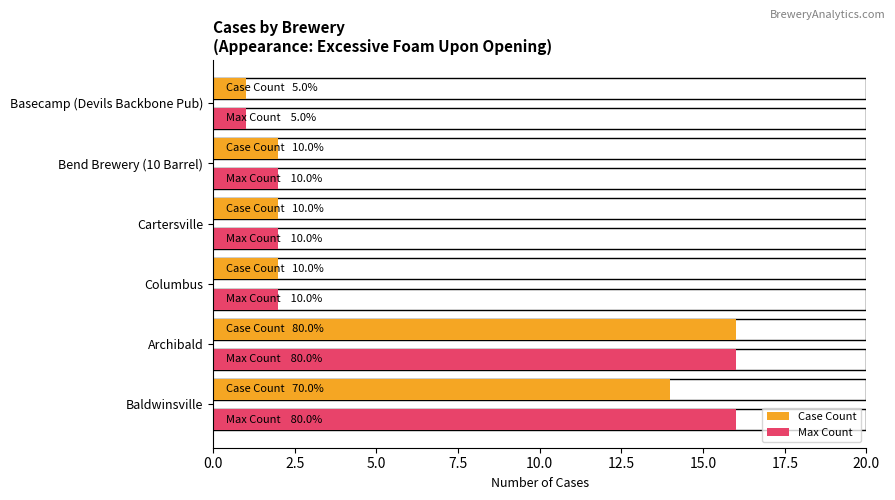

What is the average value of the Max Count series?

6